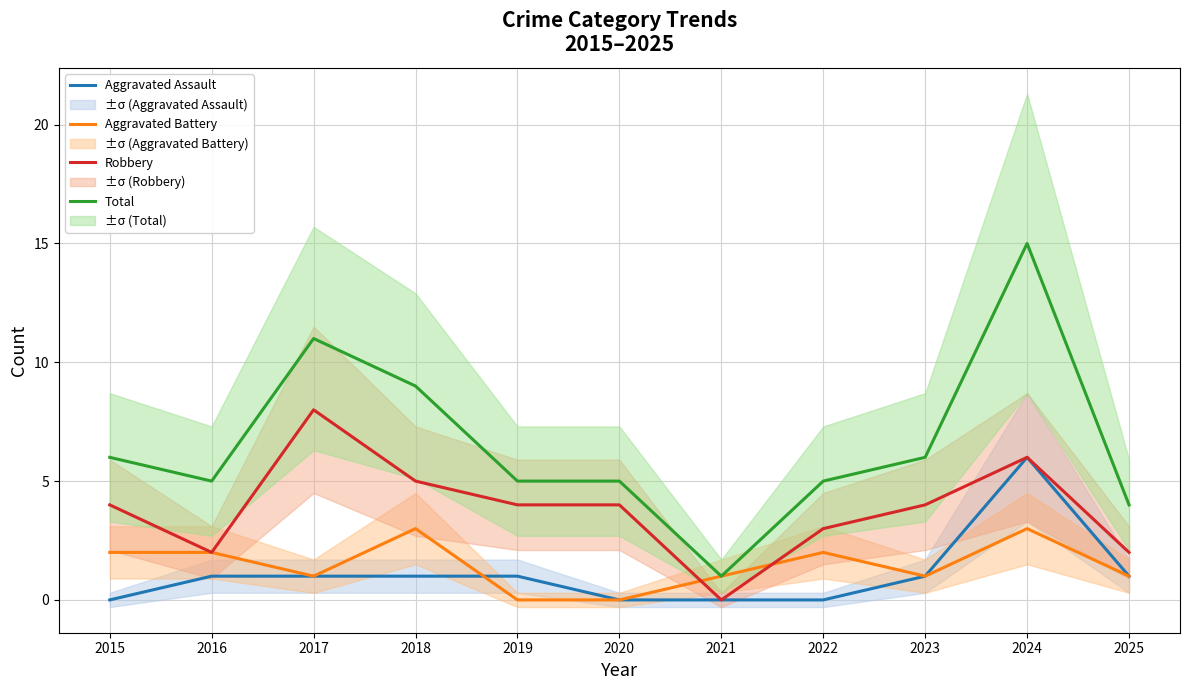

The Aggravated Battery series shows 2 at 2022. True or false?

True